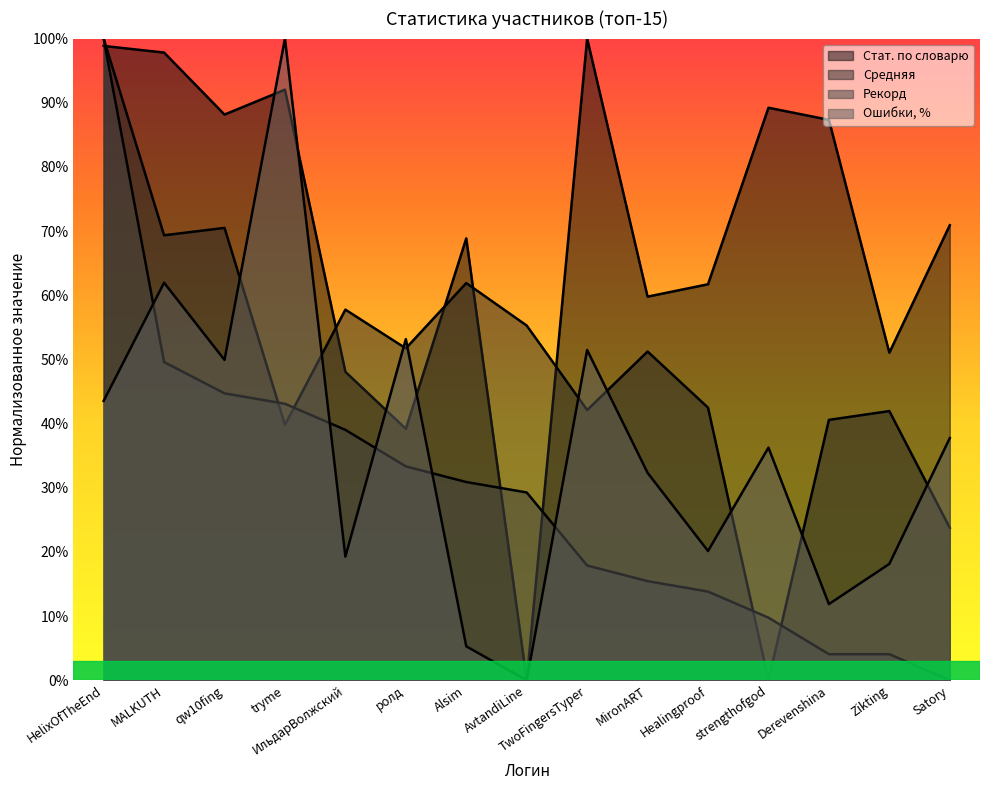

What is the label of the 10th point from the left?

MironART